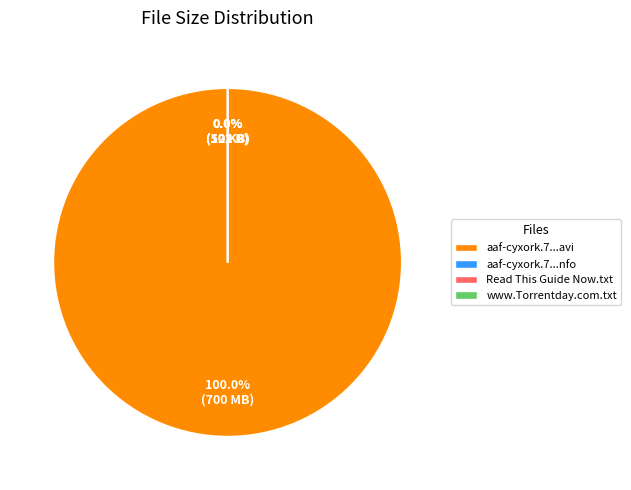

What is the smallest slice in the pie chart?

aaf-cyxork.7.2006.dvdrip.xvid.nfo